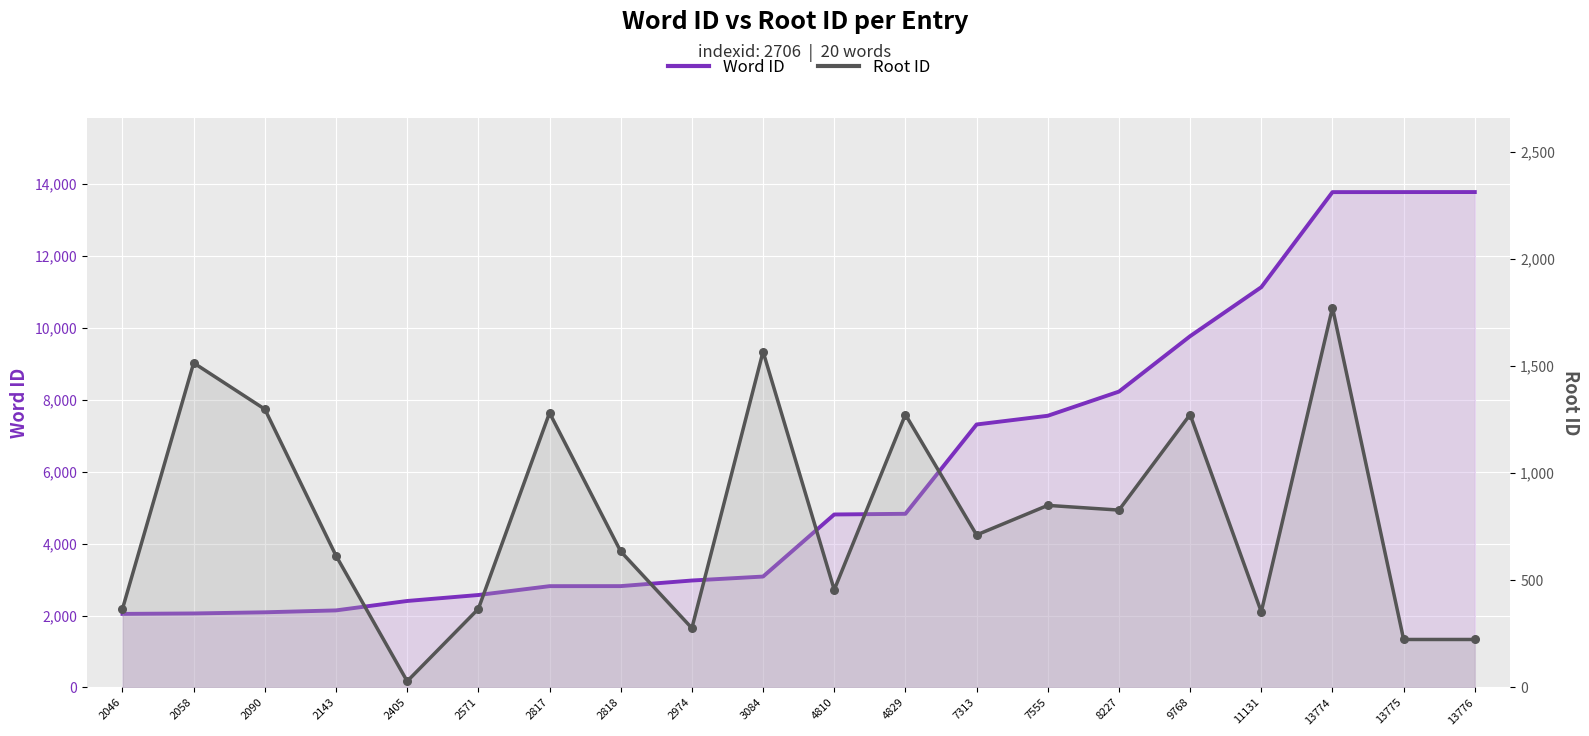

Is the value of Word ID at 2818 greater than the value of Root ID at 2143?

Yes